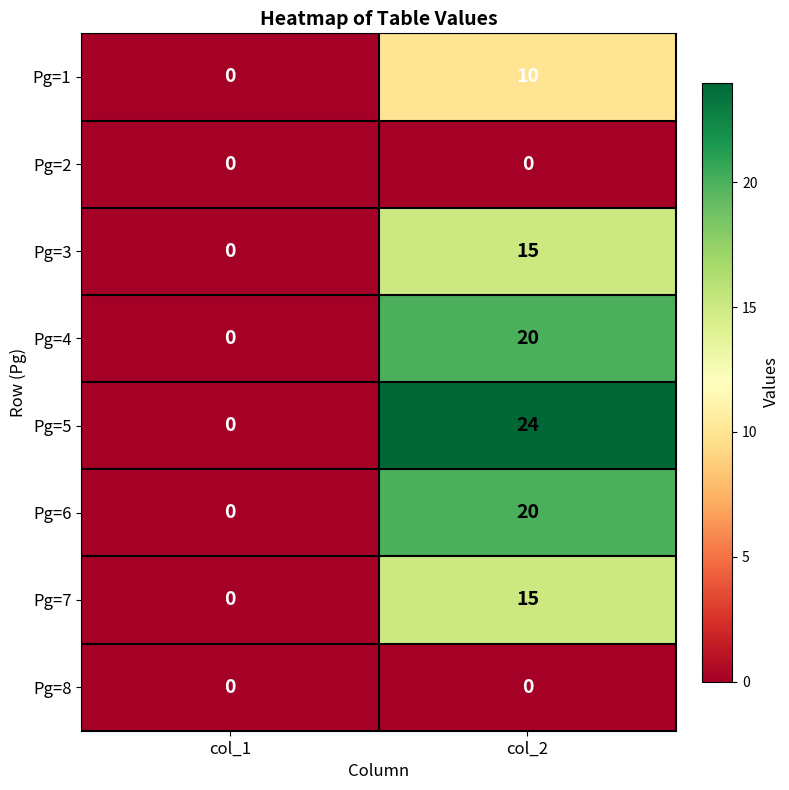

Rank the categories by Pg=4 value from lowest to highest.

col_1, col_2